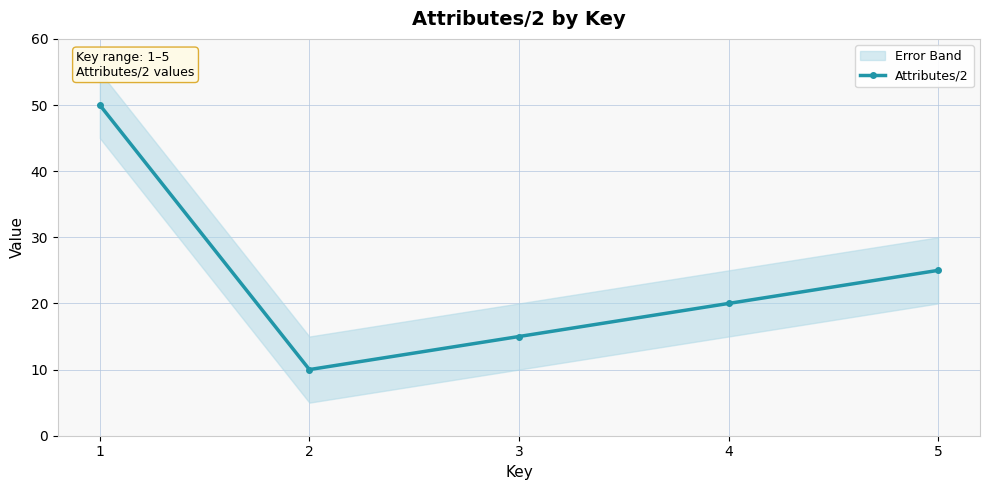

List the labels in order of value, largest first.

1, 5, 4, 3, 2